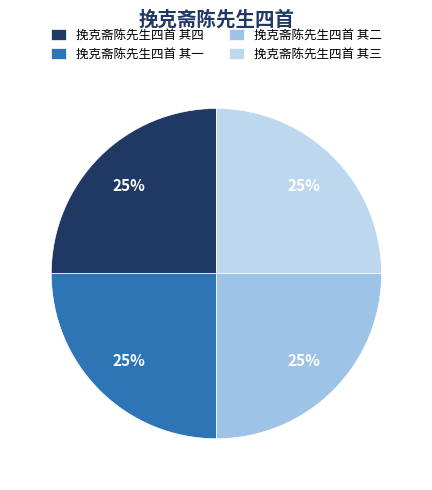

To the nearest percent, what is the combined percentage of 挽克斋陈先生四首 其一 and 挽克斋陈先生四首 其三?

50%